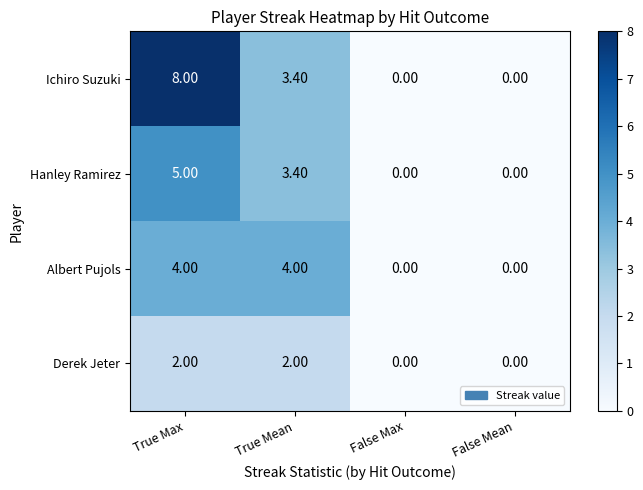

Between True Mean and False Max, which series saw the biggest shift?

Albert Pujols